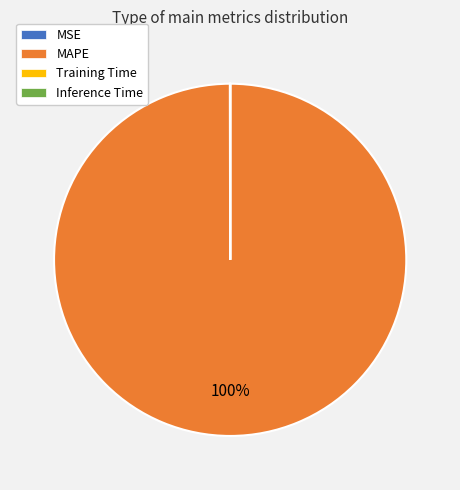

Which slice is the largest?

MAPE